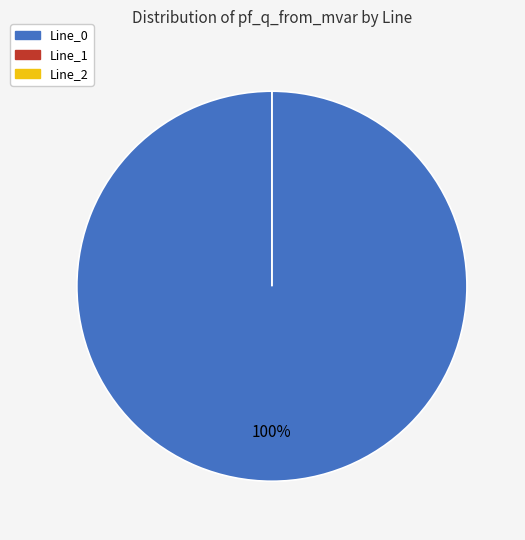

Is there a majority slice in this chart?

Yes